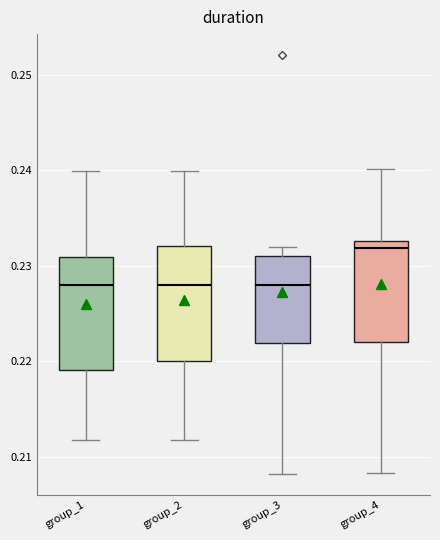

Where is the upper edge of the box for group_1 on the y-axis? The values are not printed on the chart, so give them approximately, as read against the axis.

0.231